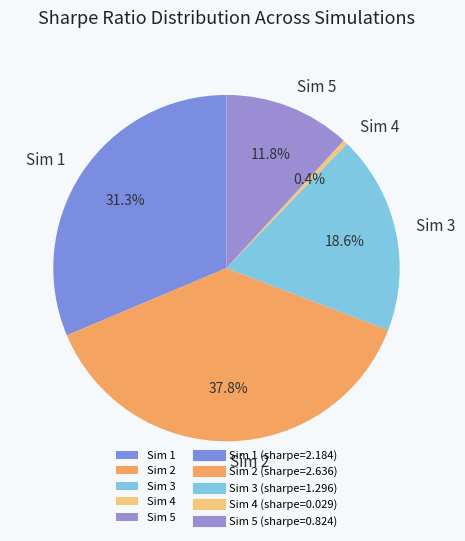

Do Sim 5 and Sim 3 together represent more than half of the pie?

No